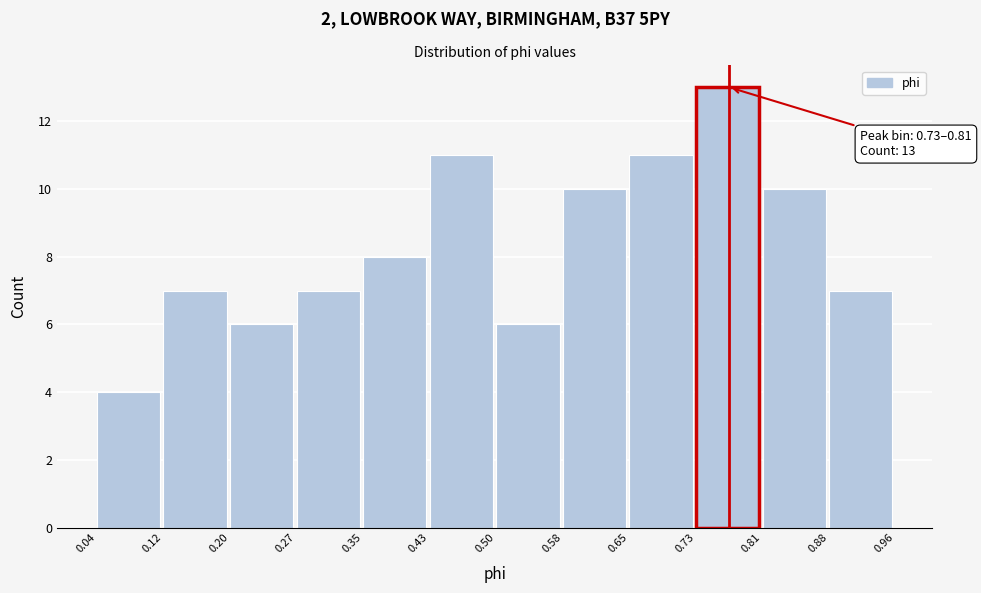

Which range on the x-axis has the tallest bar?

0.73 to 0.81